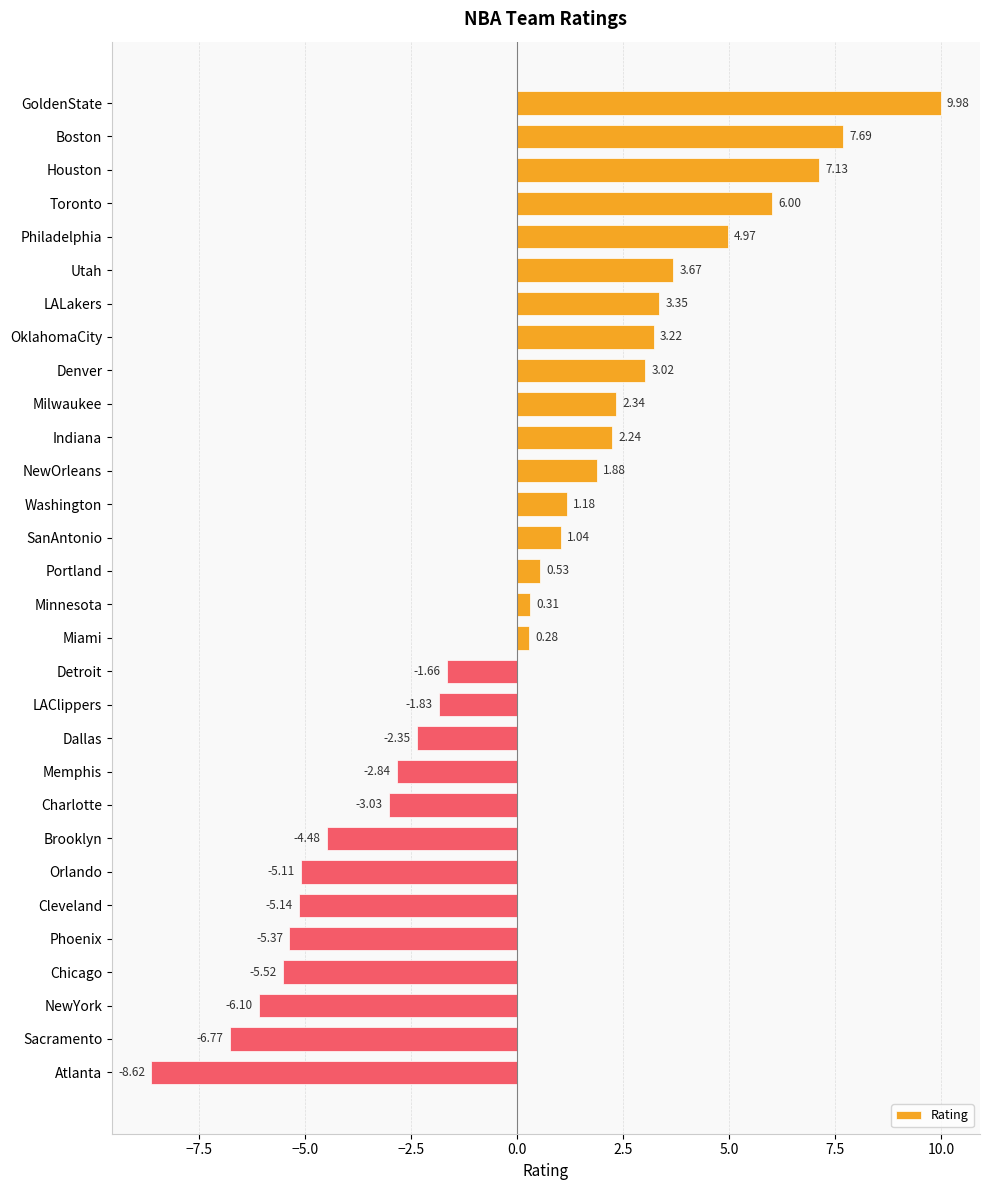

At which category does the chart reach its minimum across all series?

Atlanta